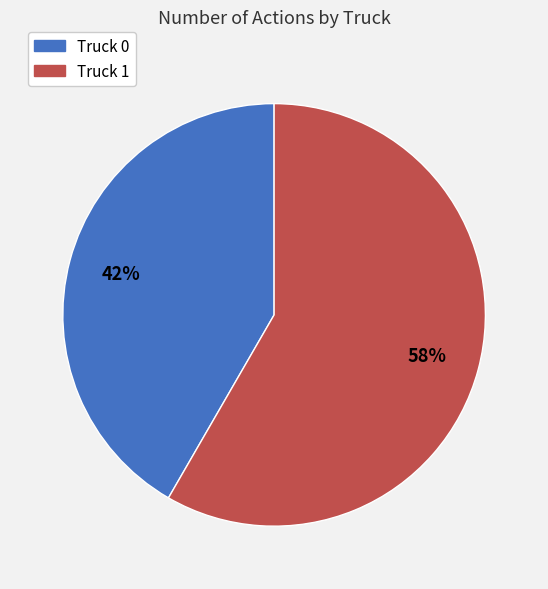

Does Truck 0 account for over 50% of the chart?

No